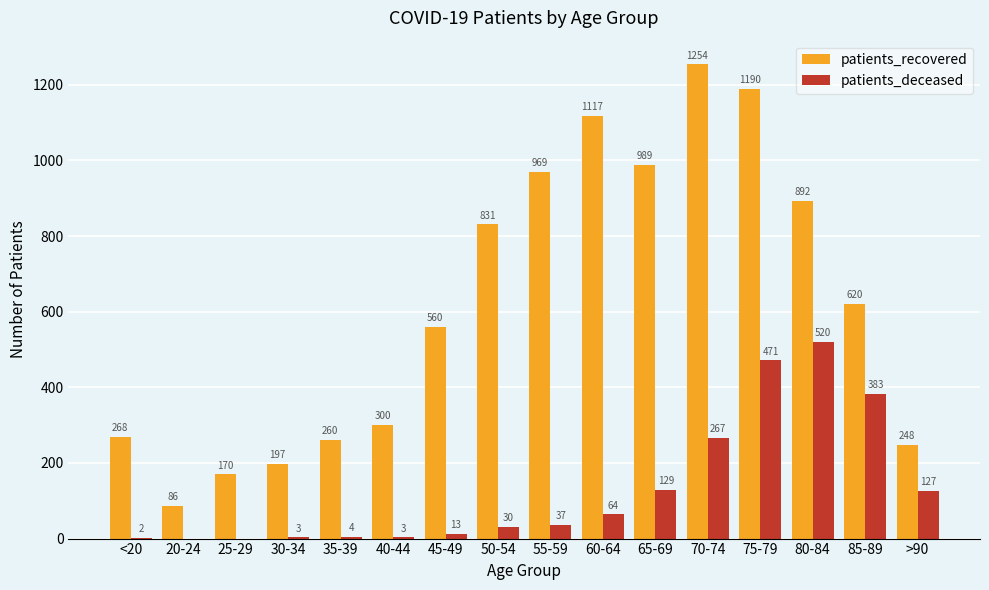

Between 50-54 and >90, which series saw the biggest shift?

patients_recovered